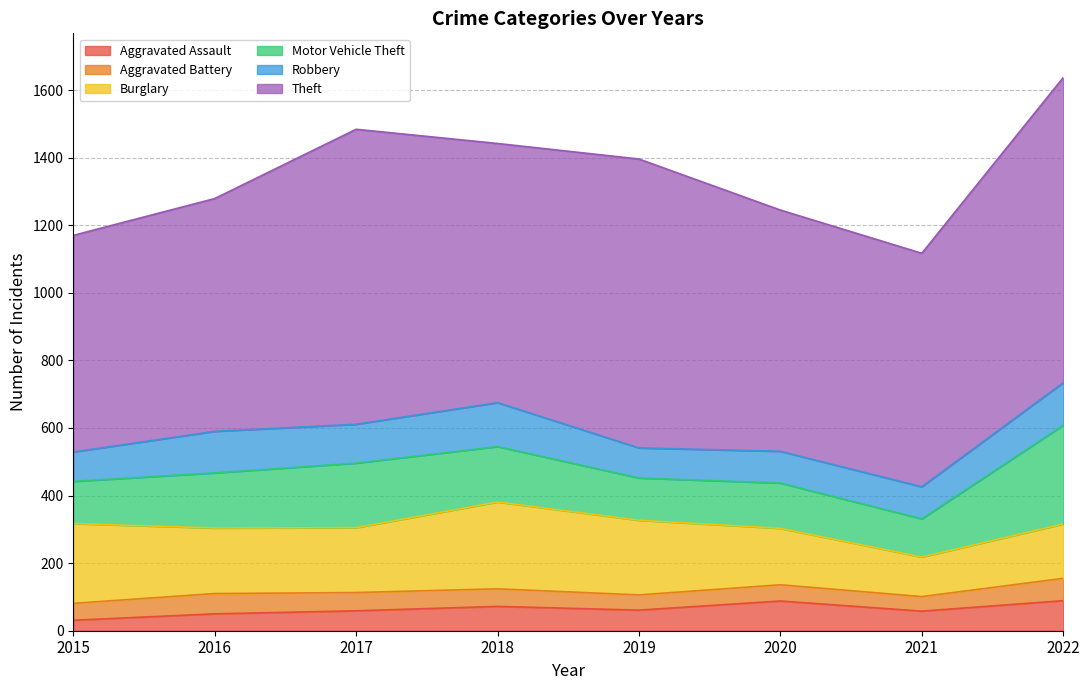

At how many categories does at least one series exceed 484?

8